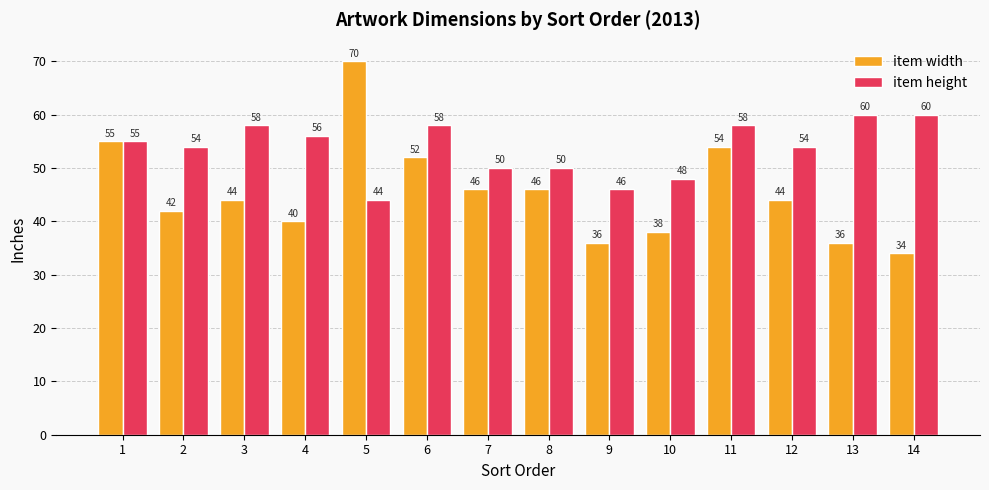

Which series has the largest total across all categories?

item height